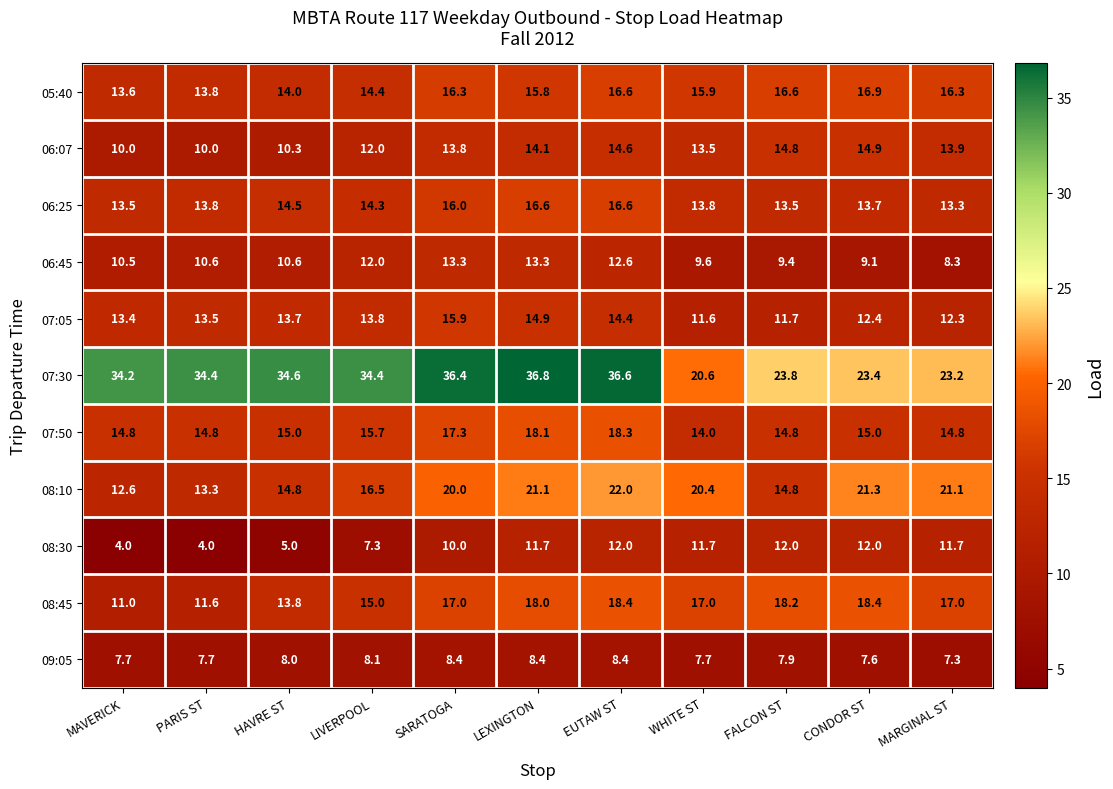

Rank the series by their maximum value, from lowest to highest.

09:05, 08:30, 06:45, 06:07, 07:05, 06:25, 05:40, 07:50, 08:45, 08:10, 07:30